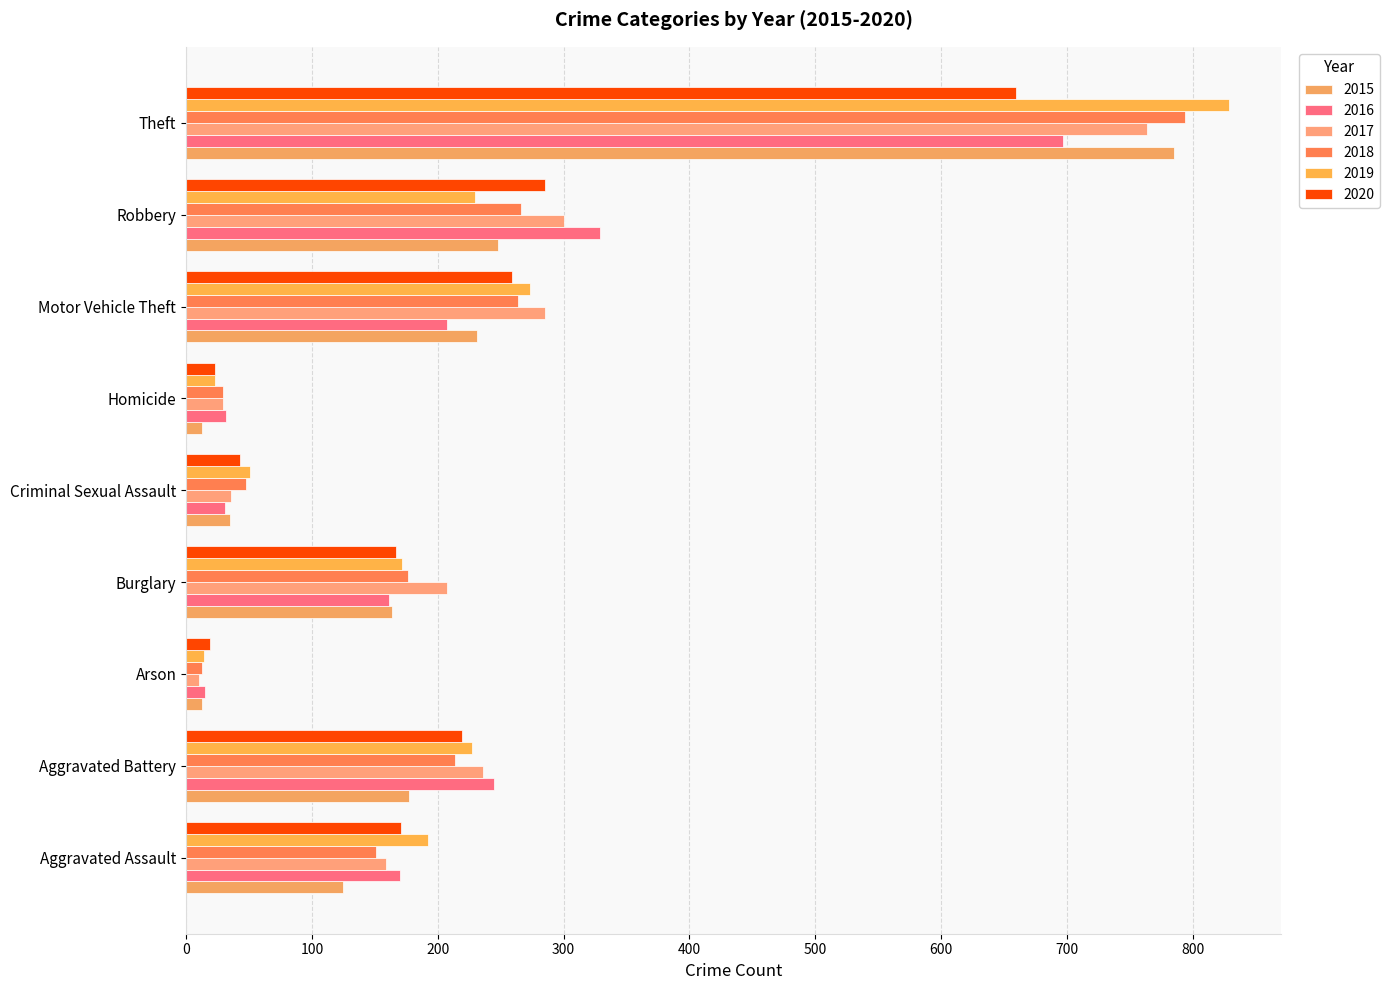

Rank the series by their maximum value, from highest to lowest.

2019, 2018, 2015, 2017, 2016, 2020